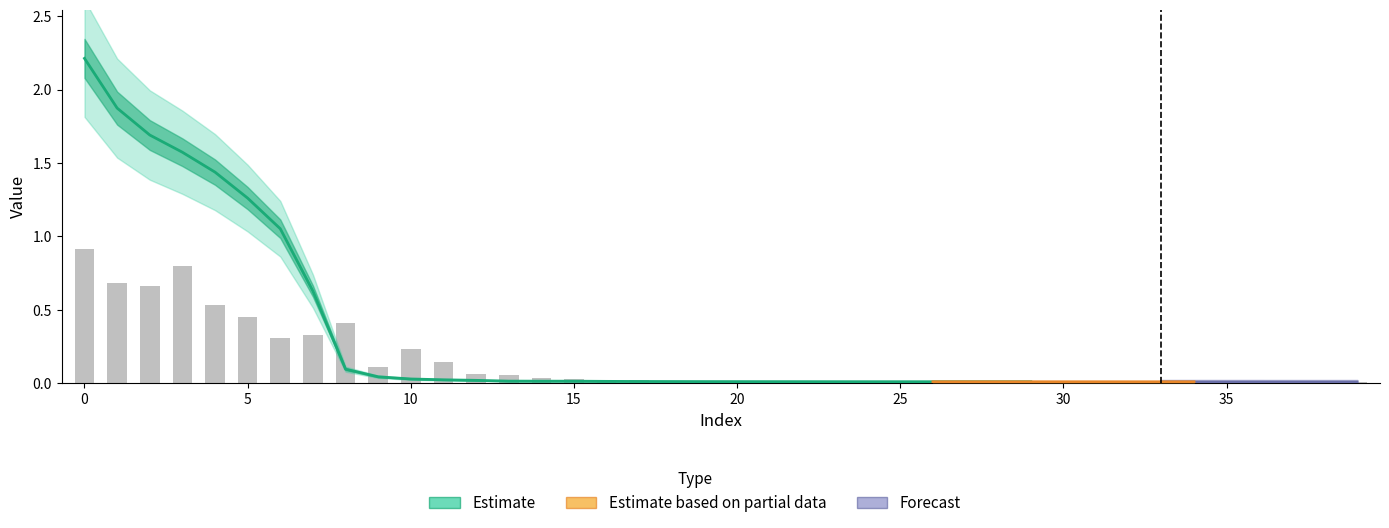

Reading right to left, list all the values displayed in this chart.

0.0	0.0	0.0	0.0	0.0	0.0	0.0	0.0	0.0	0.0	0.0	0.0	0.0	0.0	0.0	0.0	0.0	0.0	0.0	0.0	0.0	0.0	0.0	0.0	0.0	0.0	0.1	0.1	0.1	0.2	0.1	0.4	0.3	0.3	0.5	0.5	0.8	0.7	0.7	0.9